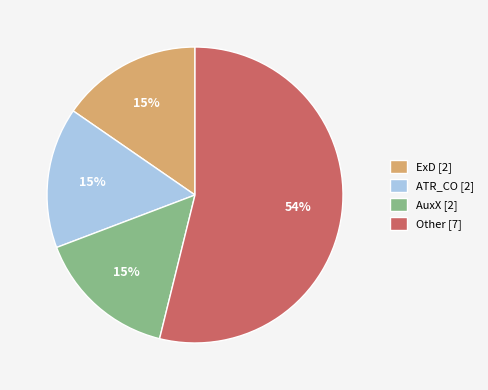

To the nearest percent, what percentage of the pie is AuxX [2]?

15%